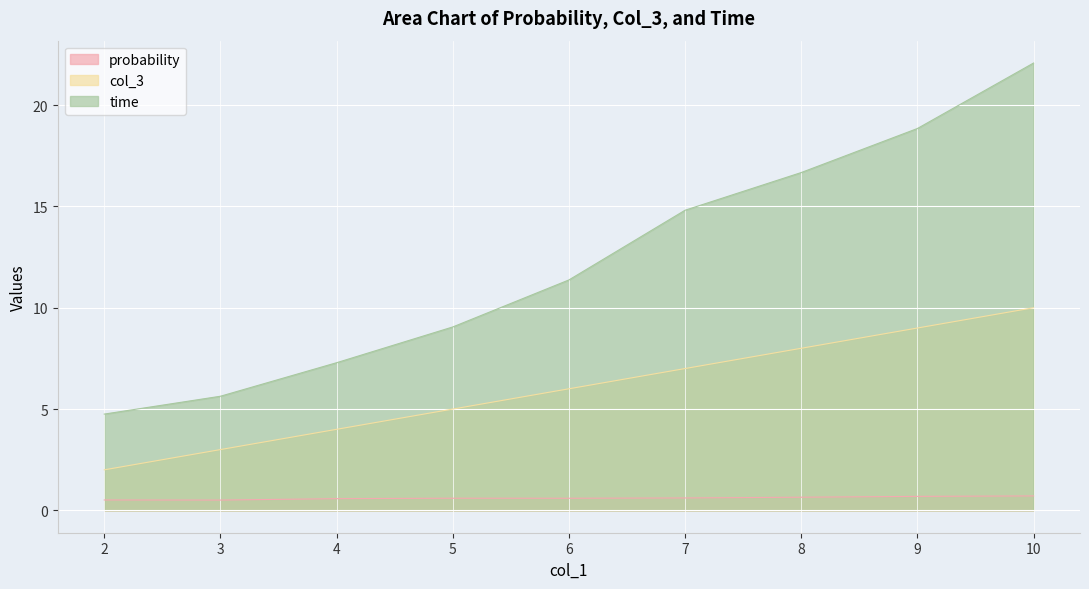

True or false: probability and col_3 cross at least once.

False